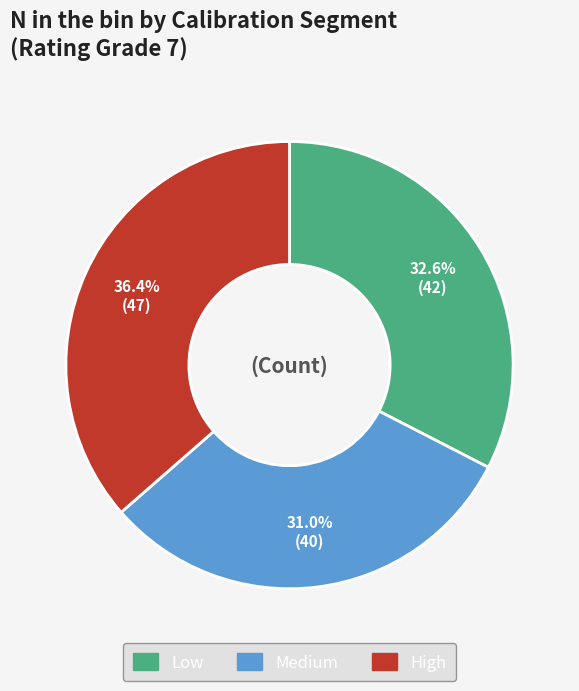

What is the total percentage of Medium and High?

67.4%